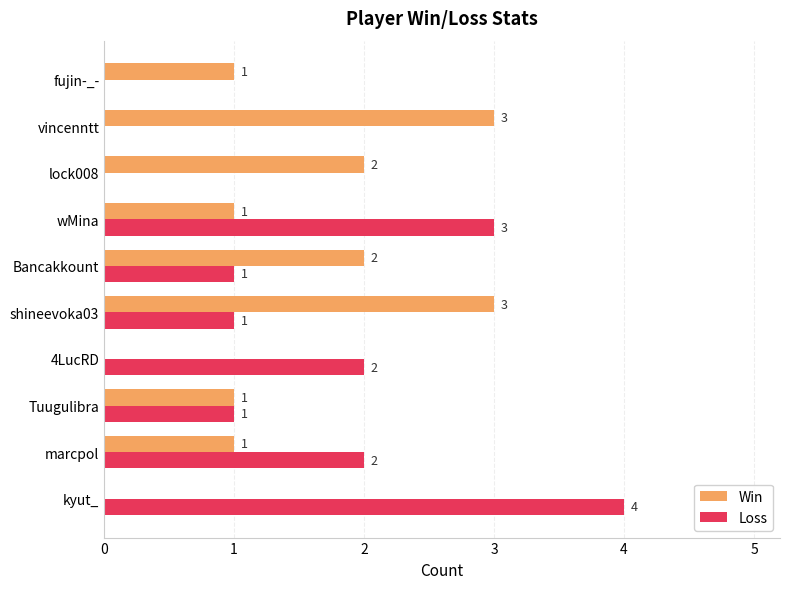

What is the sum of all Loss values?

14